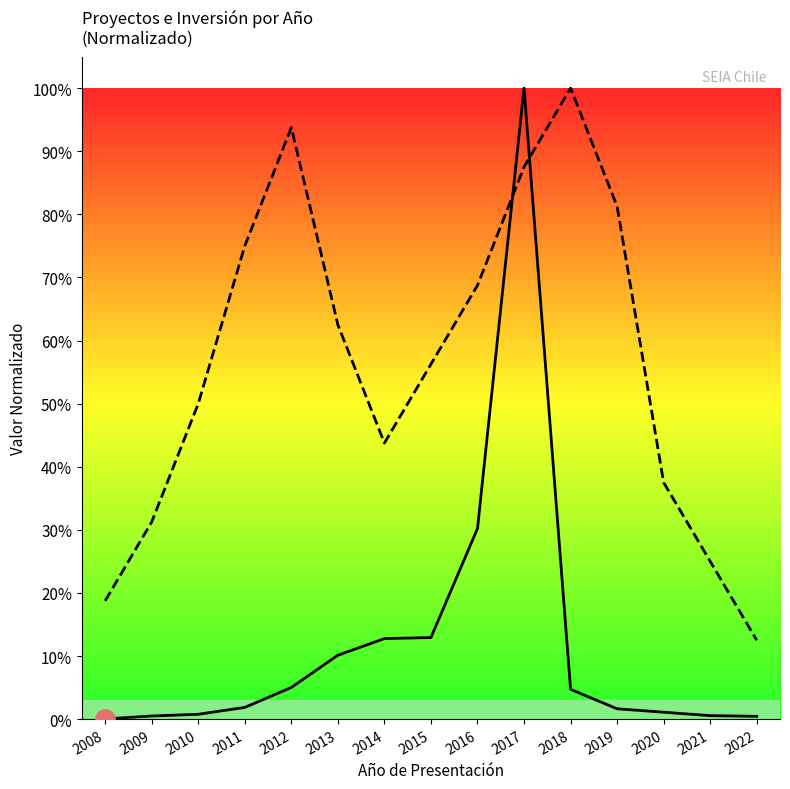

The value of Número de Proyectos at 2008 is 0.0. True or false?

False